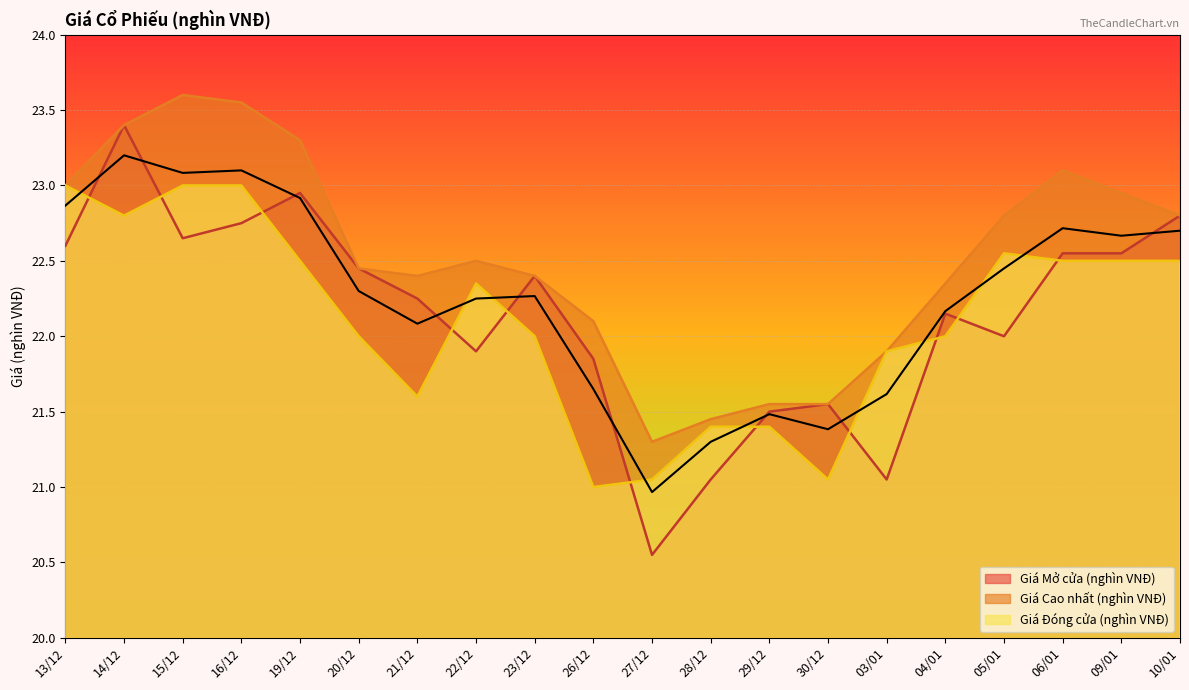

Between 10/01 and 30/12, which is larger?

10/01